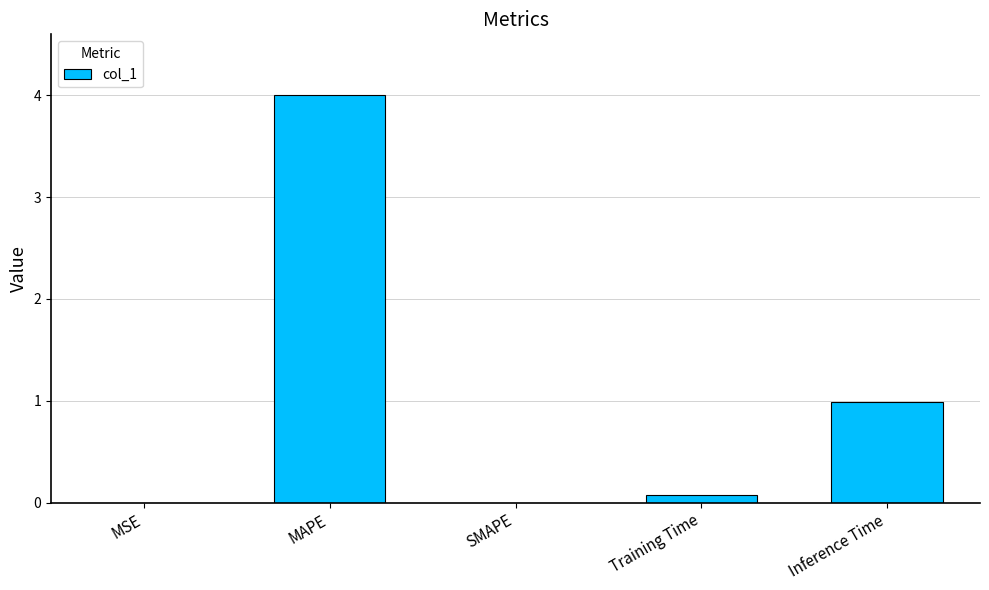

Which label corresponds to the largest value in the chart?

MAPE